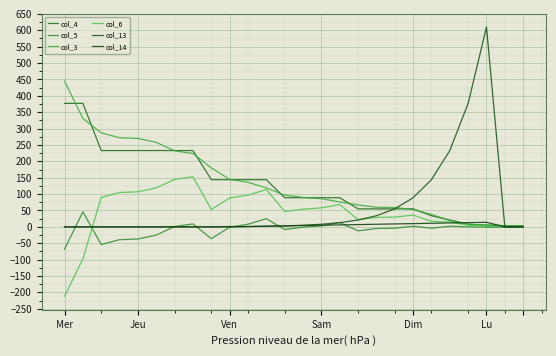

How many lines are shown in the chart?

6